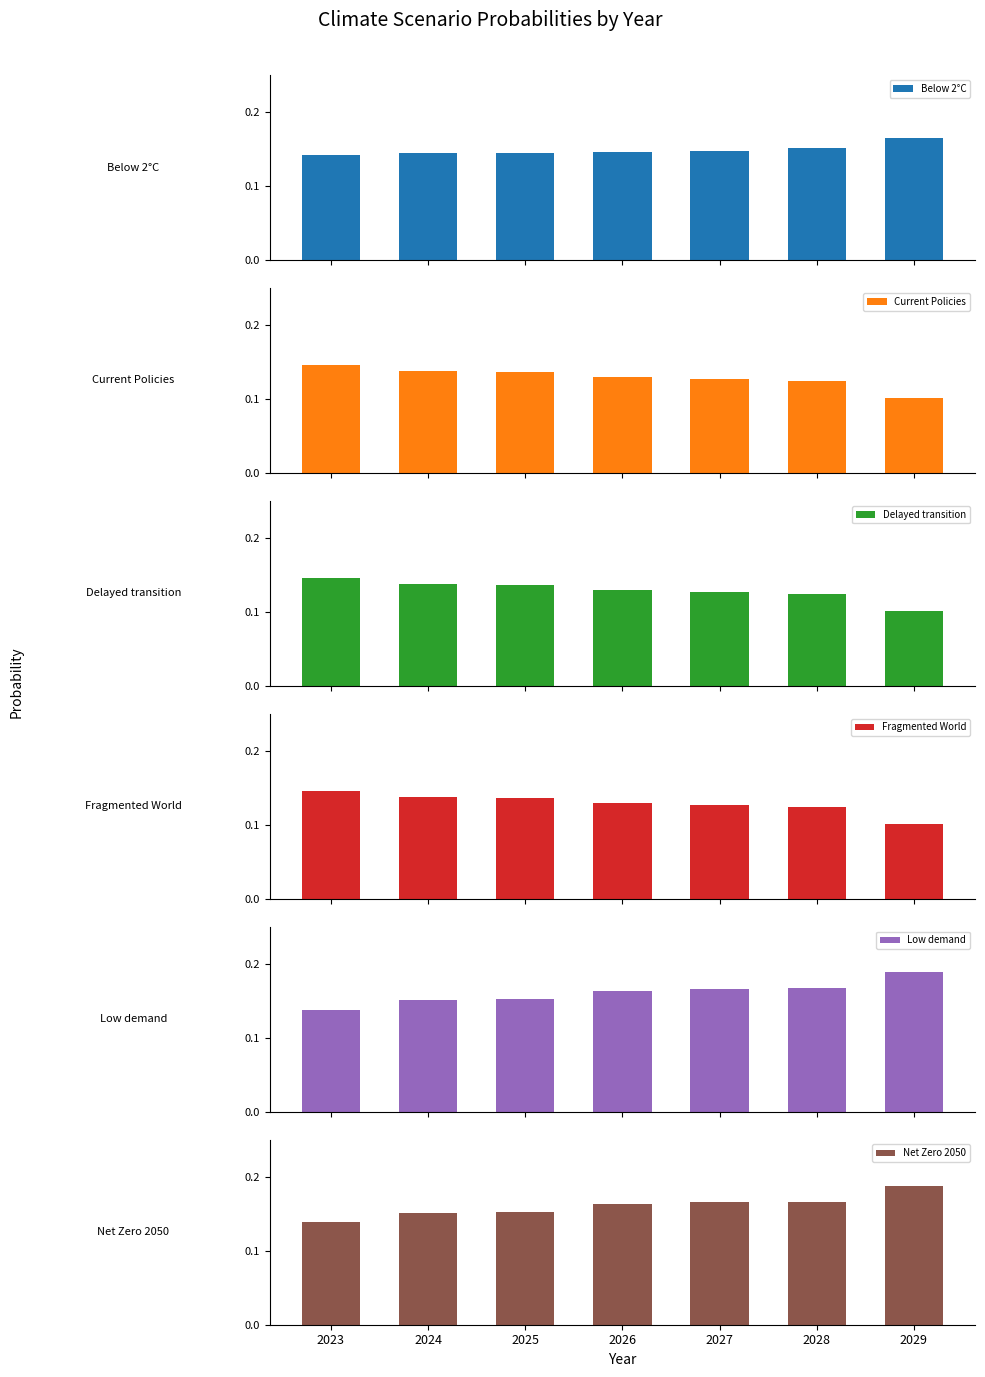

Which has a higher value, 2024 or 2029?

2029